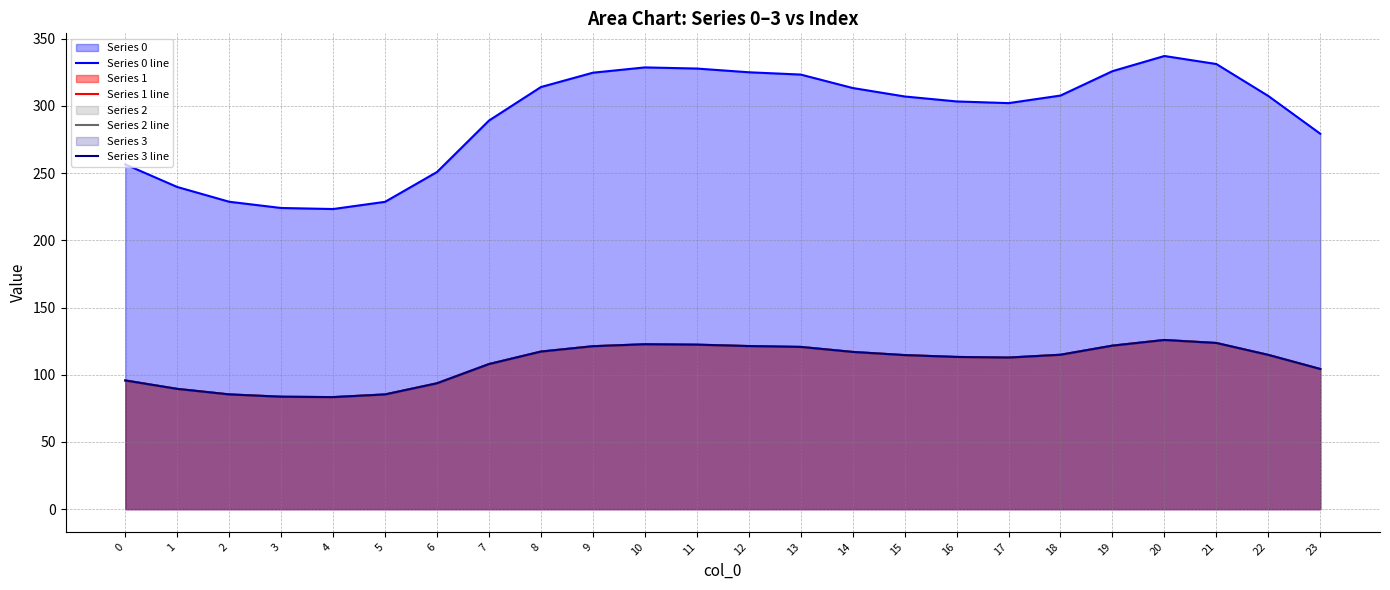

List the labels in order of Series 1 line value, largest first.

20, 21, 10, 11, 19, 12, 9, 13, 8, 14, 18, 22, 15, 16, 17, 7, 23, 0, 6, 1, 2, 5, 3, 4